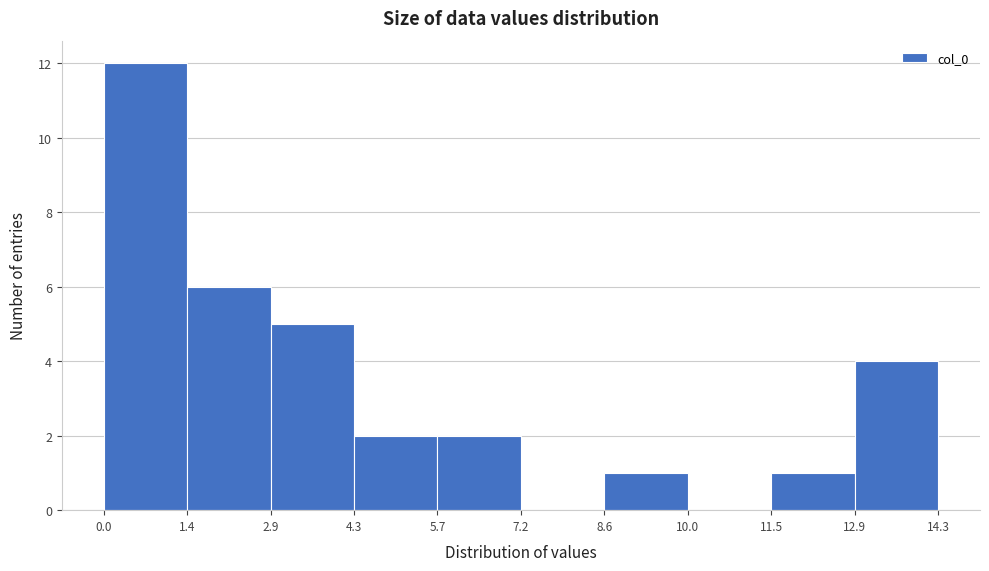

Over which range of the x-axis is the bar tallest?

0.0 to 1.4